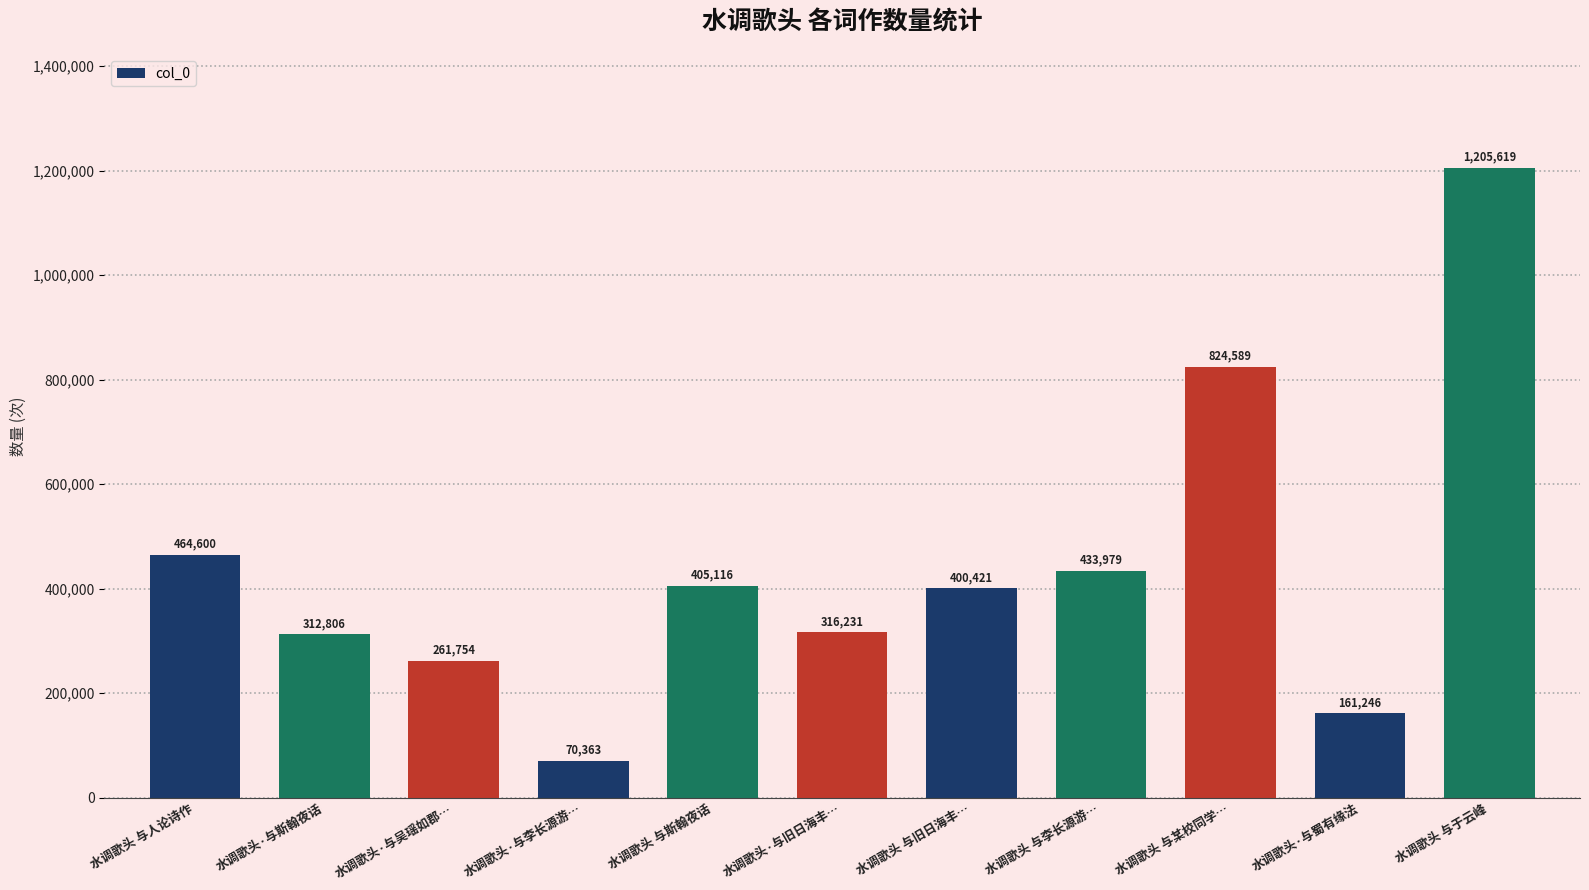

Is it true that the value at 水调歌头 与于云峰 is 565629?

False